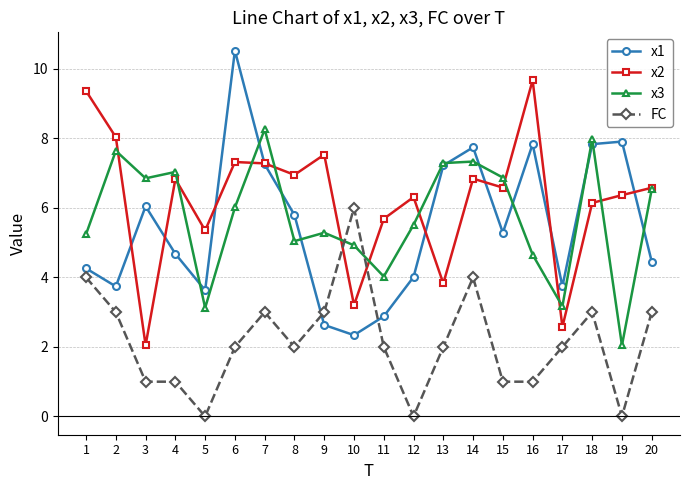

At 16, list the series in order from largest to smallest.

x2, x1, x3, FC